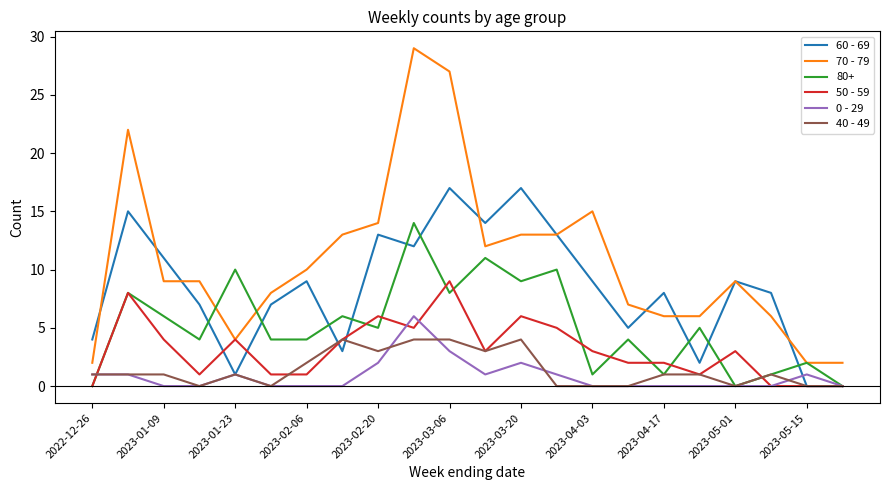

True or false: 40 - 49 and 70 - 79 cross at least once.

False